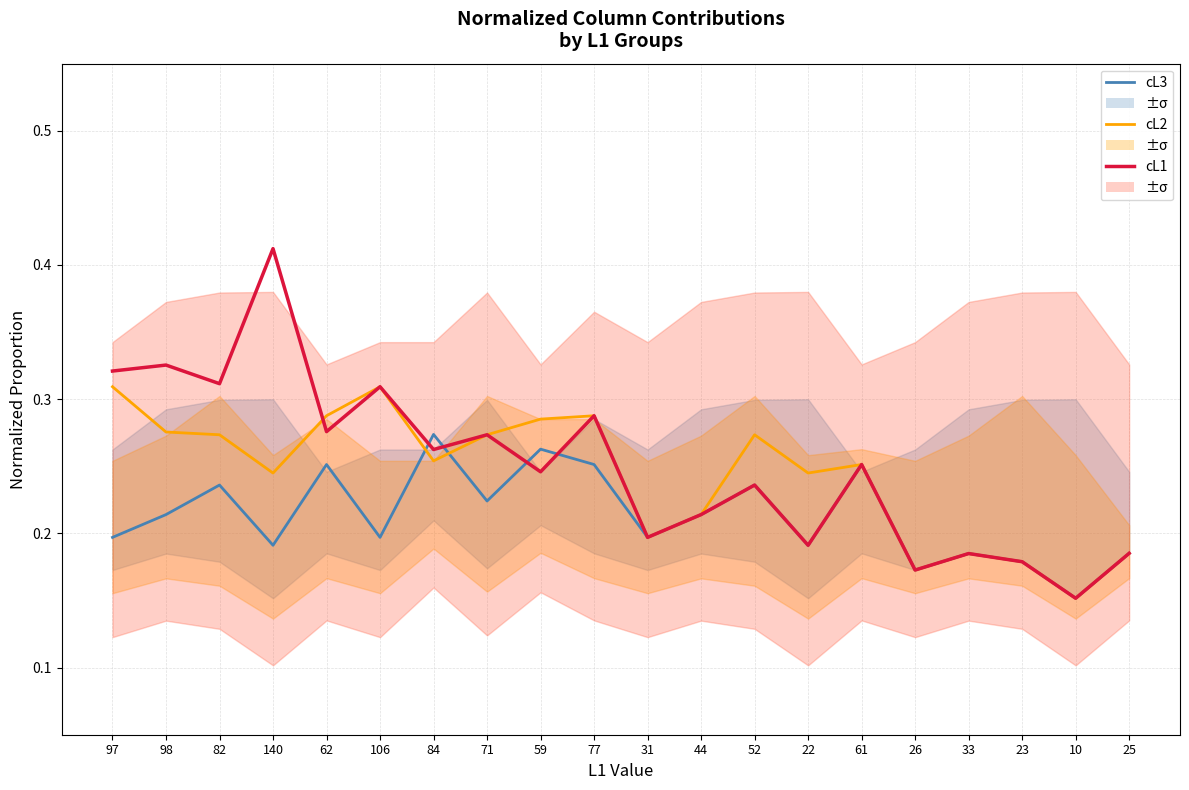

Between which two adjacent categories do cL2 and cL1 first intersect?

140 and 62